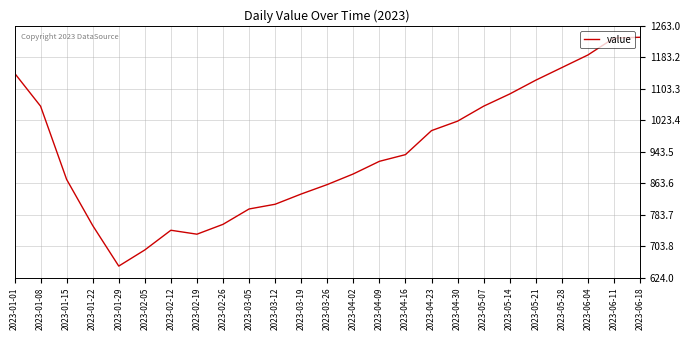

What is the ratio of the value at 2023-03-12 to the value at 2023-06-18?

0.7